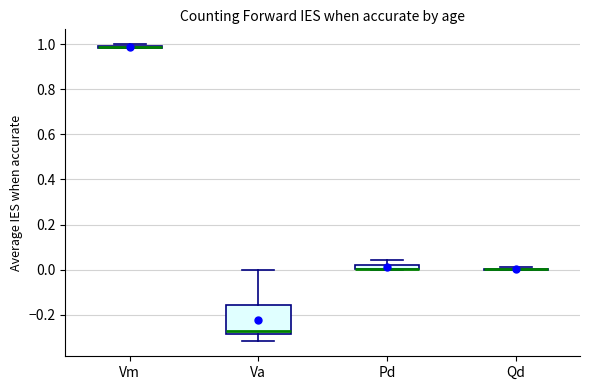

Where is the lower edge of the box for Va on the y-axis? The values are not printed on the chart, so give them approximately, as read against the axis.

-0.28